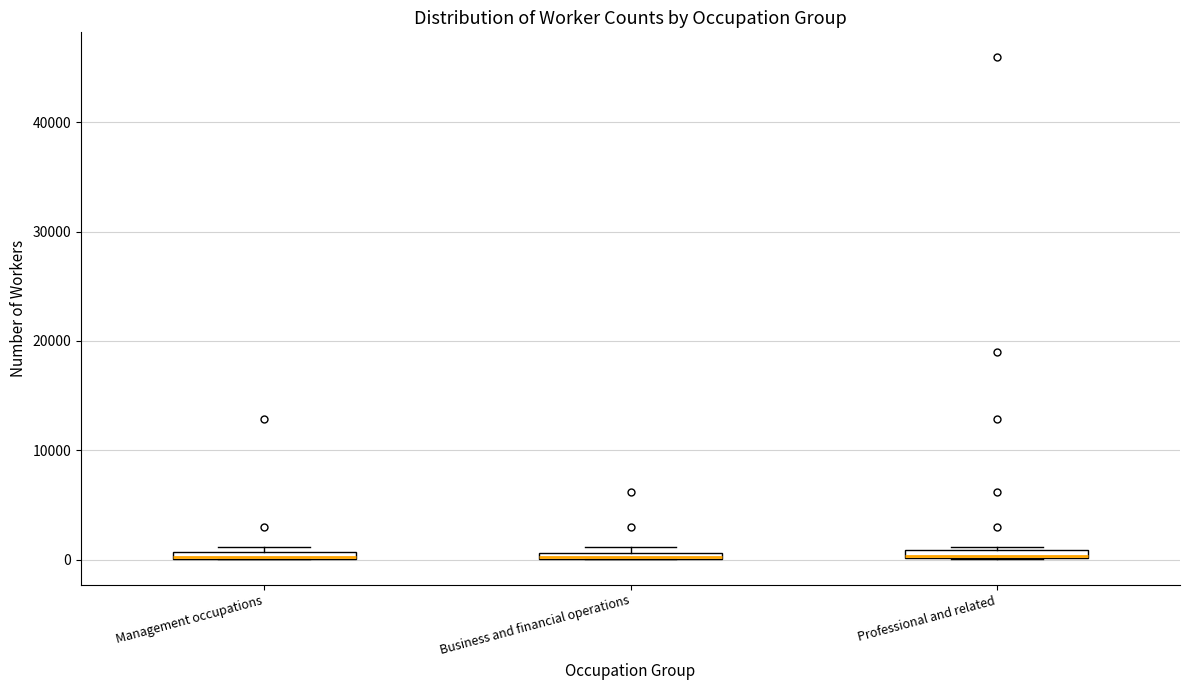

Where is the lower edge of the box for Business and financial operations on the y-axis? The values are not printed on the chart, so give them approximately, as read against the axis.

0